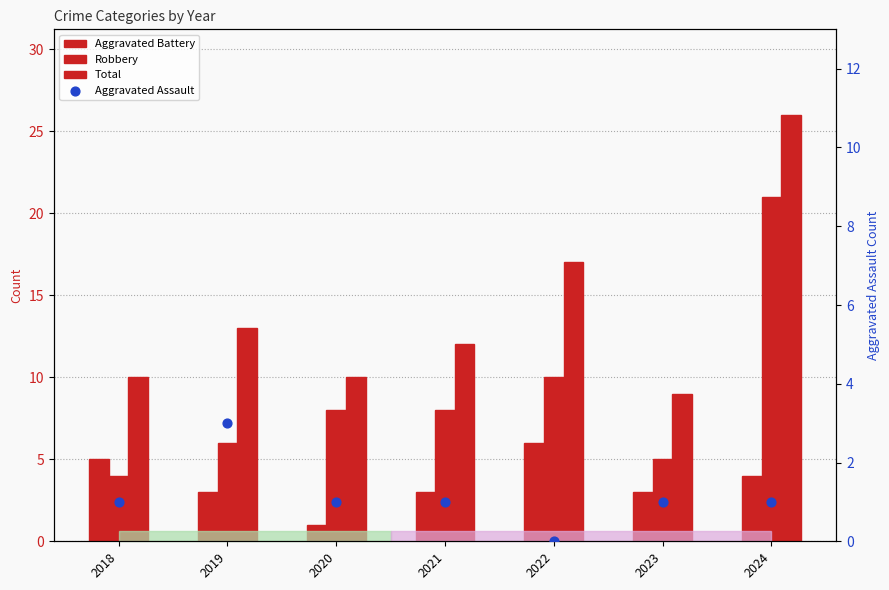

What are all the series names shown in the legend?

Aggravated Battery, Robbery, Total, Aggravated Assault